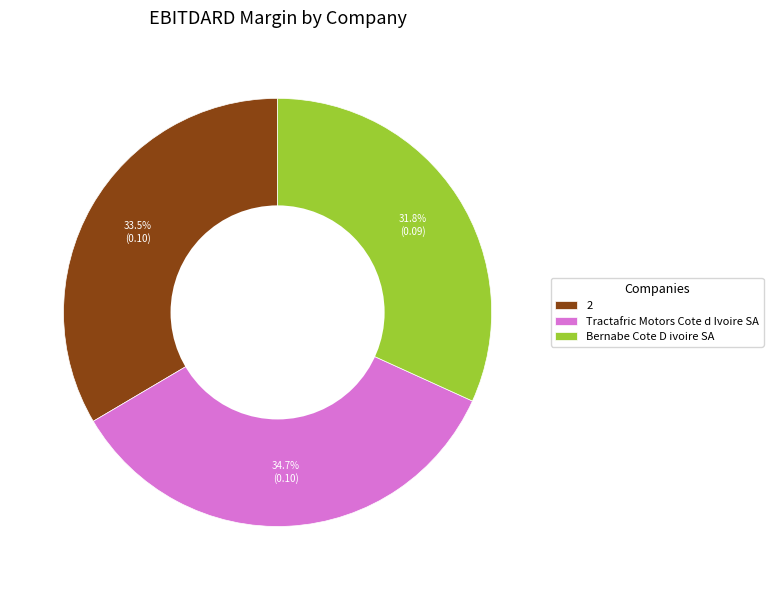

The Bernabe Cote D ivoire SA slice represents 32% of the pie. True or false?

True